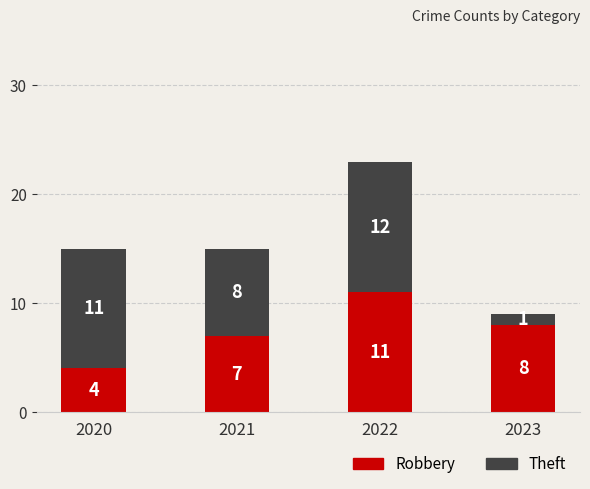

Which category has the highest value in the Robbery series?

2022